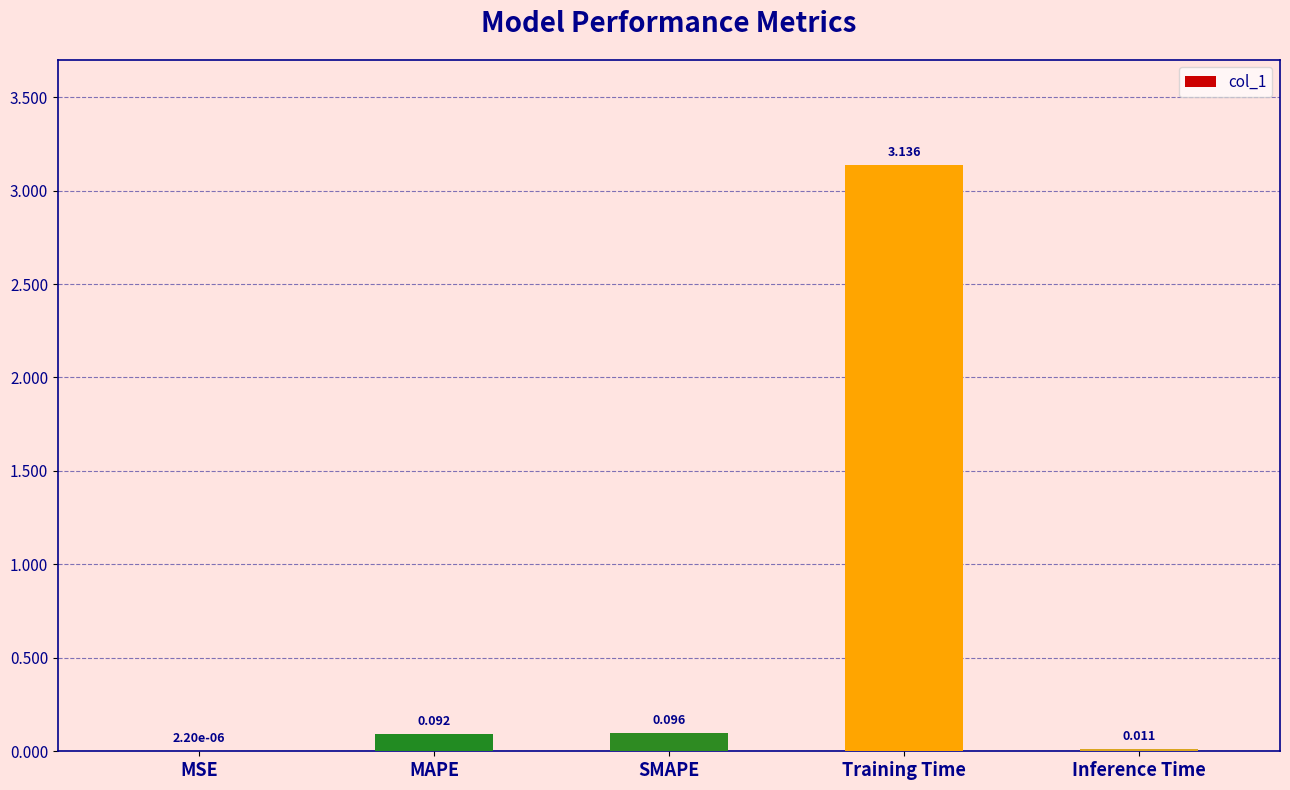

Which has a higher value, Inference Time or MAPE?

MAPE